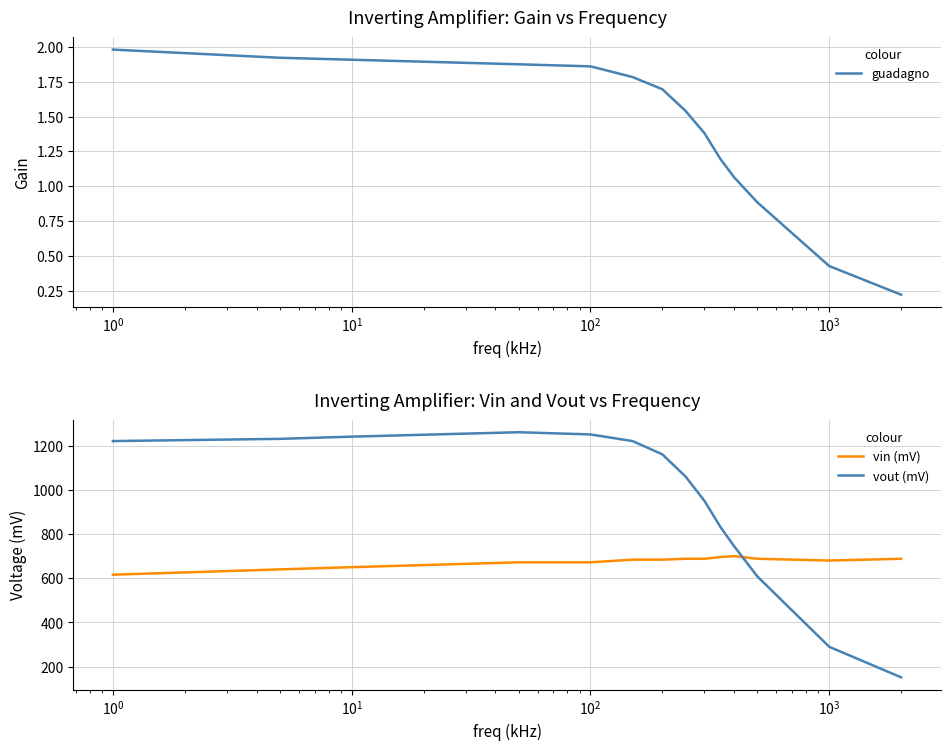

True or false: vin (mV) and vout (mV) cross at least once.

True